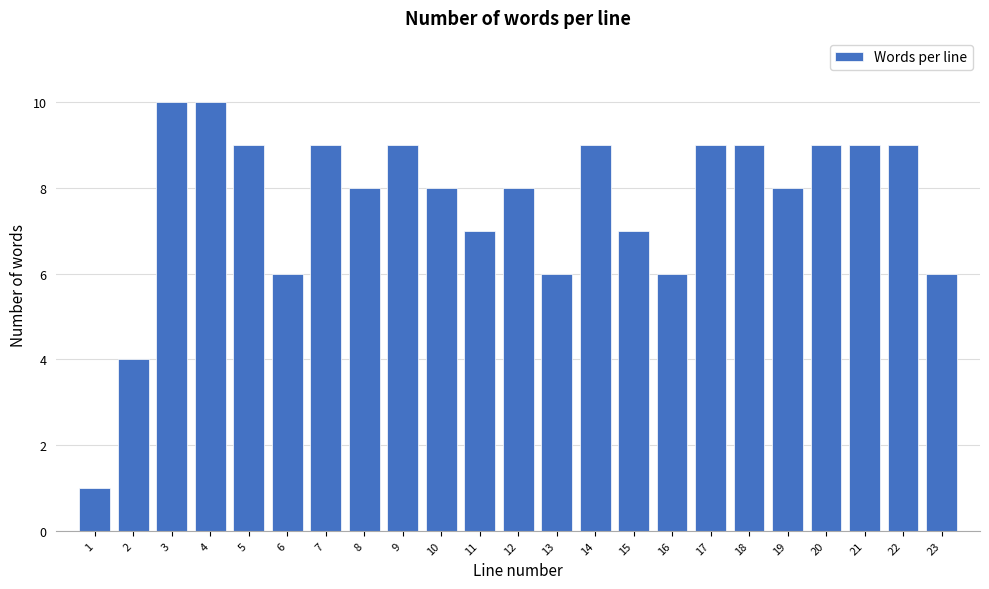

Reading right to left, list all the values displayed in this chart.

23=6	22=9	21=9	20=9	19=8	18=9	17=9	16=6	15=7	14=9	13=6	12=8	11=7	10=8	9=9	8=8	7=9	6=6	5=9	4=10	3=10	2=4	1=1